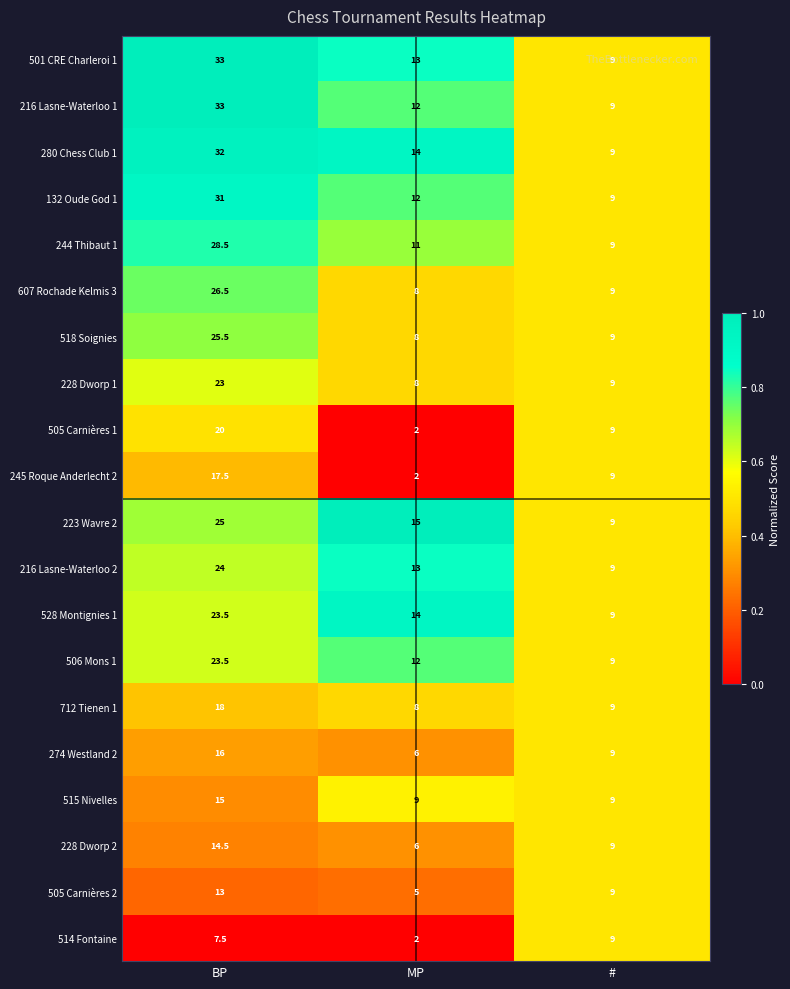

What is the spread (max minus min) of values at MP?

13.0